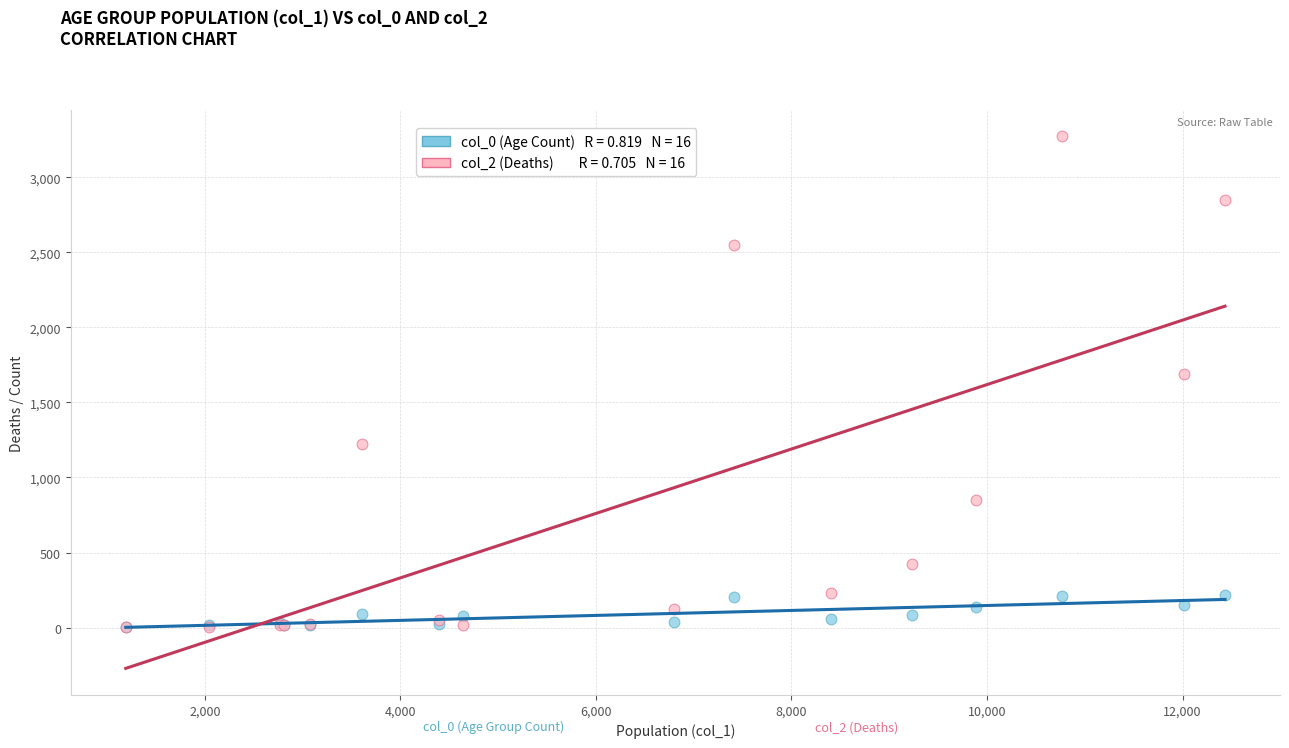

Across all series, what Y value is closest to 1638?

1690